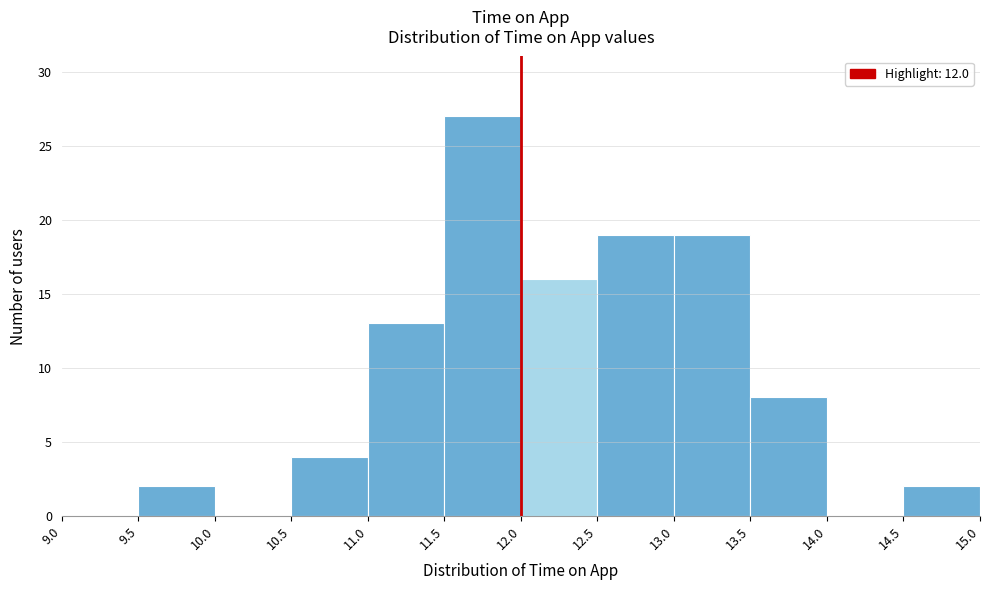

Over which range of the x-axis is the bar tallest?

11.5 to 12.0